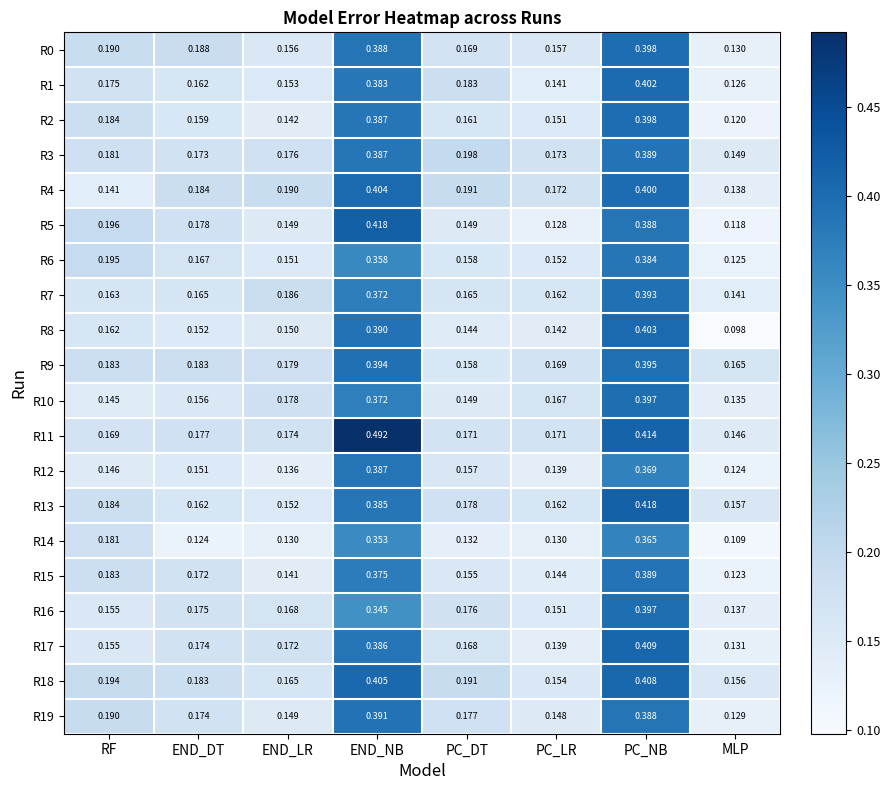

At which label is R0 closest to 0?

MLP